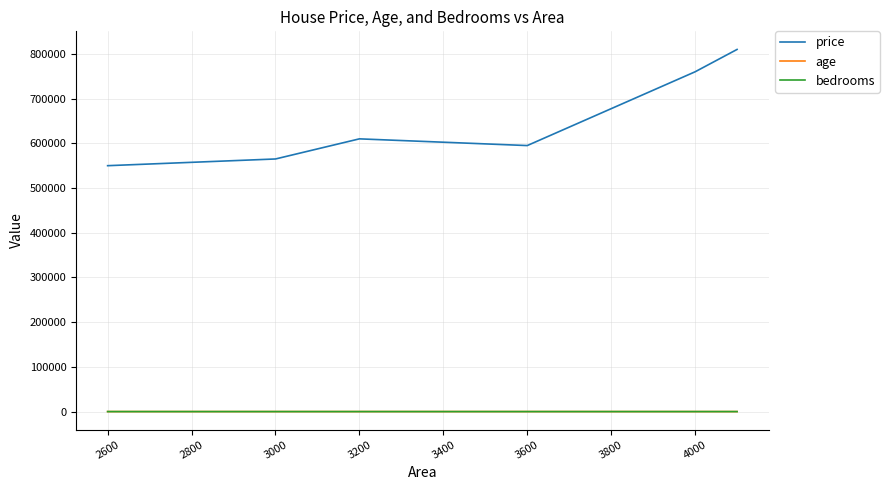

Which series has the widest spread of values?

price